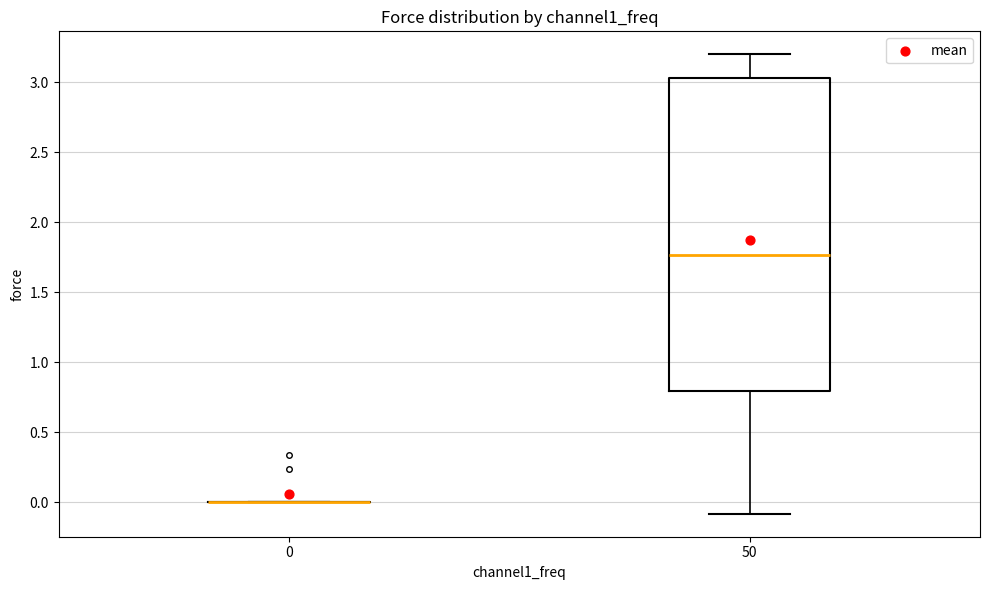

Reading left to right, read every box against the y-axis: the position of its median line, the range the box covers, and the ends of its whiskers. The values are not printed on the chart, so give them approximately, as read against the axis.

0: box collapsed to a line at 0.00, whiskers 0.00 to 0.00
50: median 1.75, box 0.80 to 3.05, whiskers -0.10 to 3.20